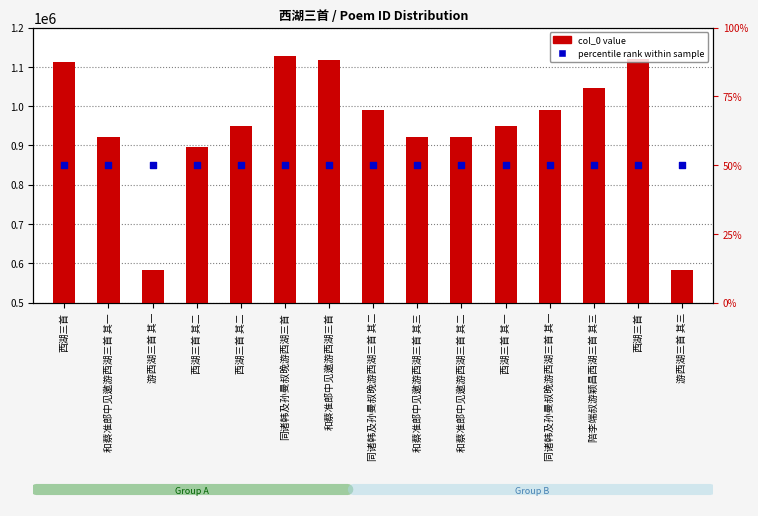

At which category is the sum across all series the highest?

同诸韩及孙曼叔晚游西湖三首